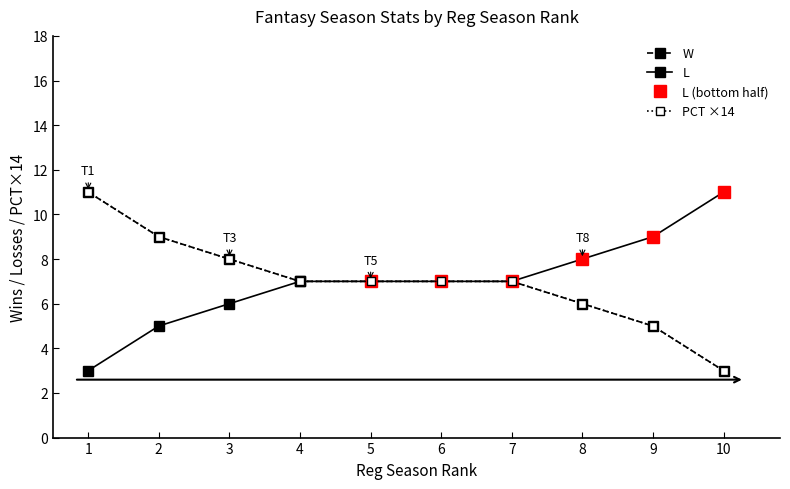

What is the sum of all W values?

70.0